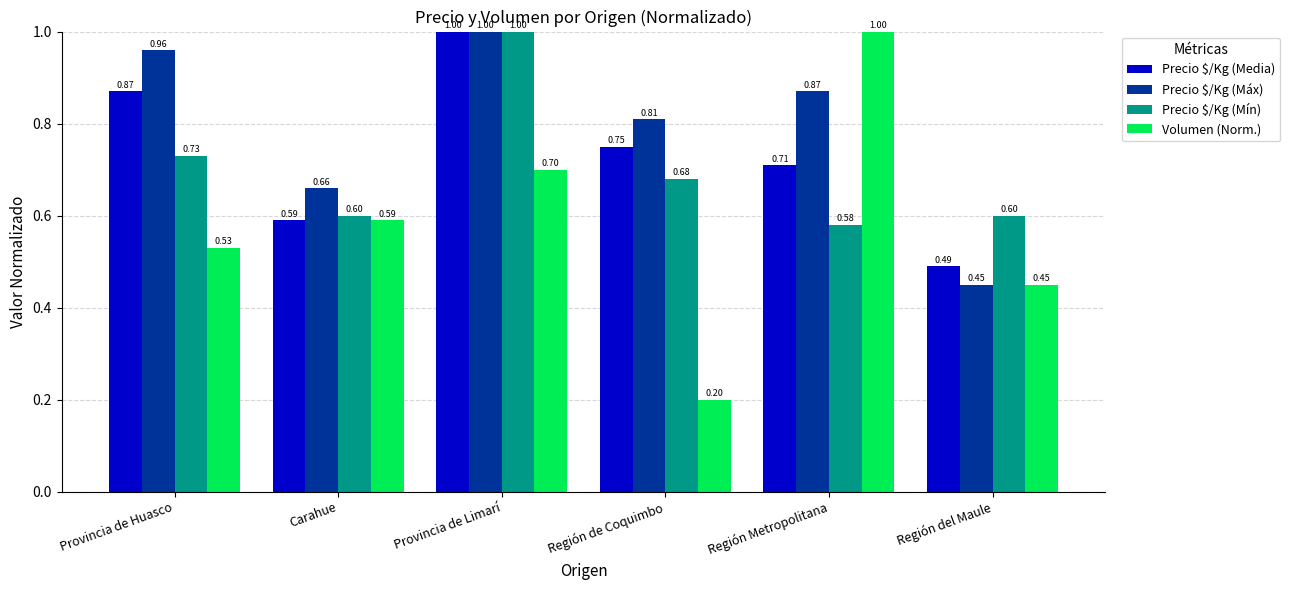

List the labels in order of Precio $/Kg (Media) value, largest first.

Provincia de Limarí, Provincia de Huasco, Región de Coquimbo, Región Metropolitana, Carahue, Región del Maule